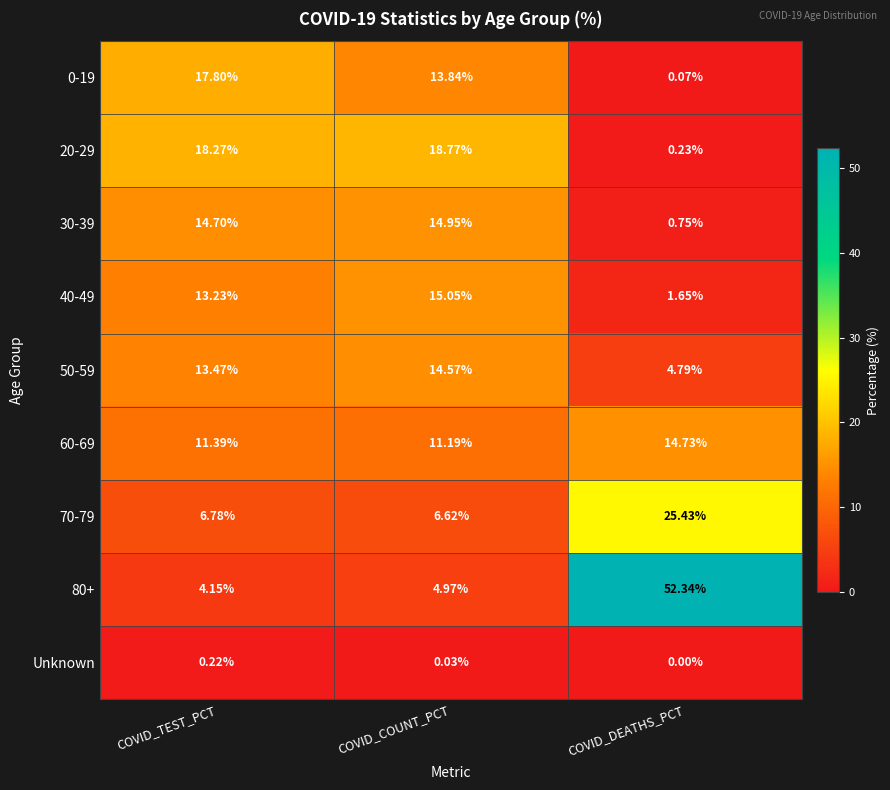

How many distinct data groups are displayed?

9